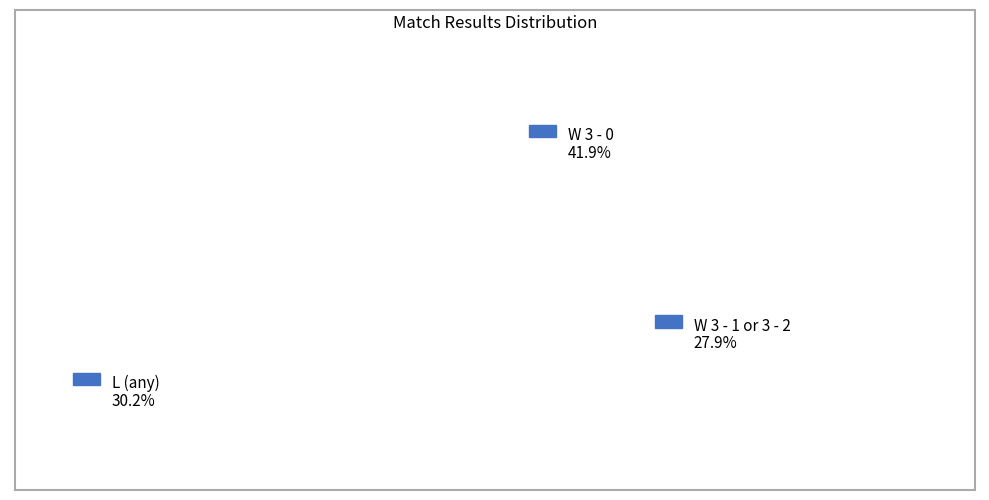

True or false: L 1 - 3 accounts for 7% of the total.

False